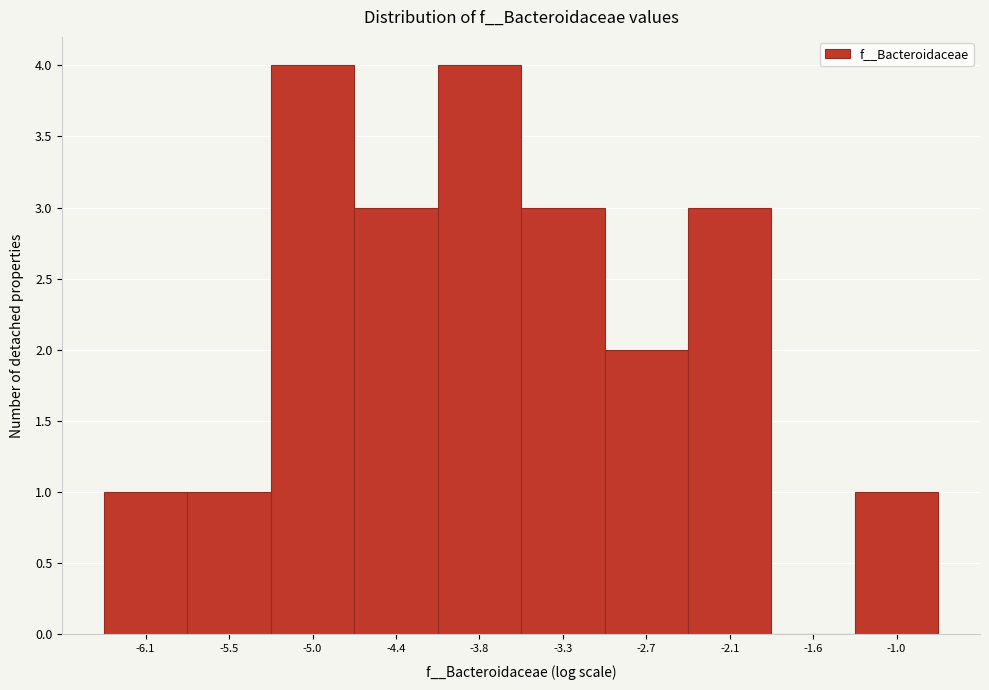

Reading left to right, transcribe all the data shown in this chart.

-6.1=1	-5.5=1	-5.0=4	-4.4=3	-3.8=4	-3.3=3	-2.7=2	-2.1=3	-1.6=0	-1.0=1